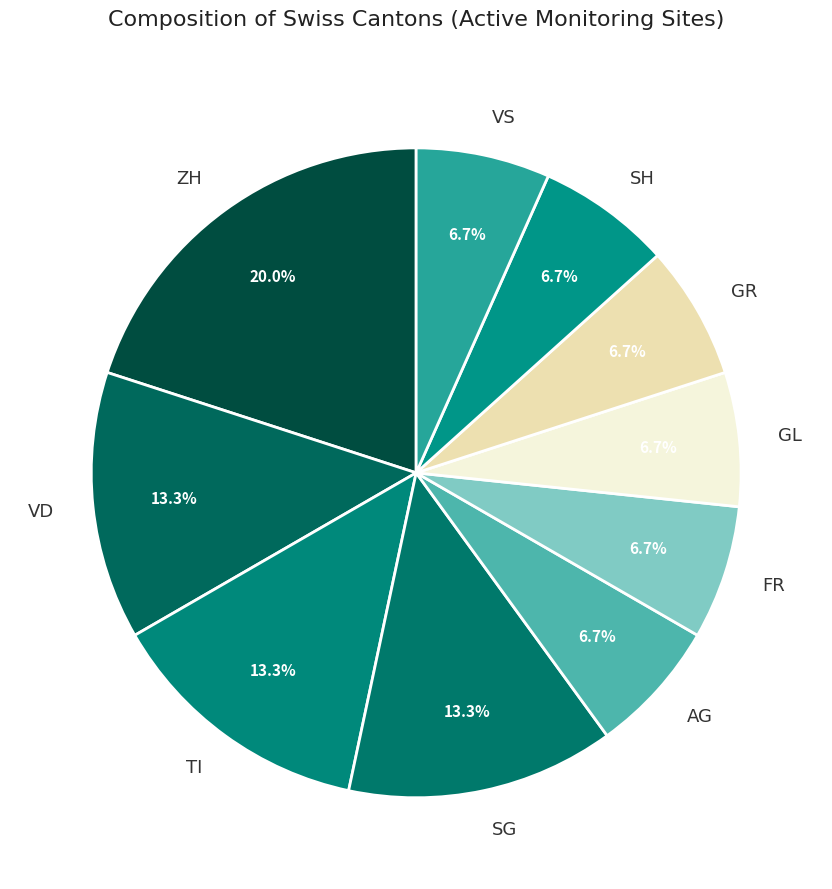

Is the sum of VS and FR greater than half?

No